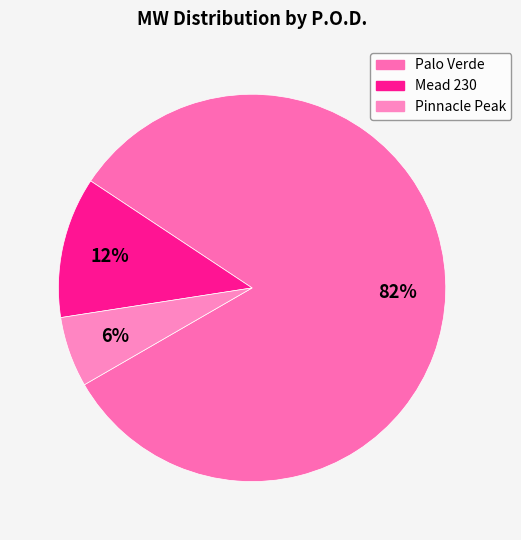

What is the smallest slice in the pie chart?

Pinnacle Peak